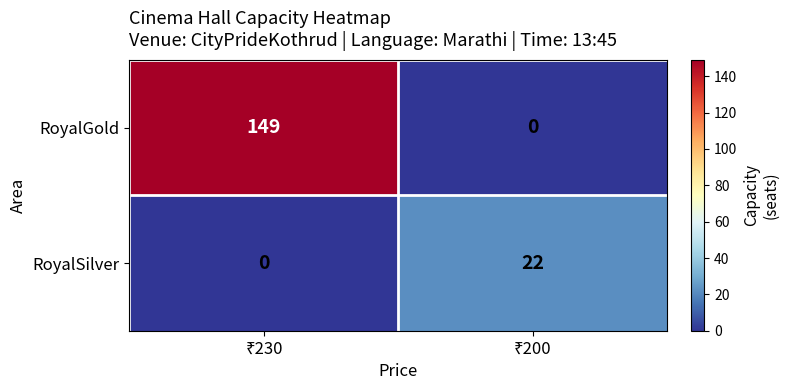

Reading right to left, list all the values displayed in this chart.

RoyalGold: 0	149
RoyalSilver: 22	0